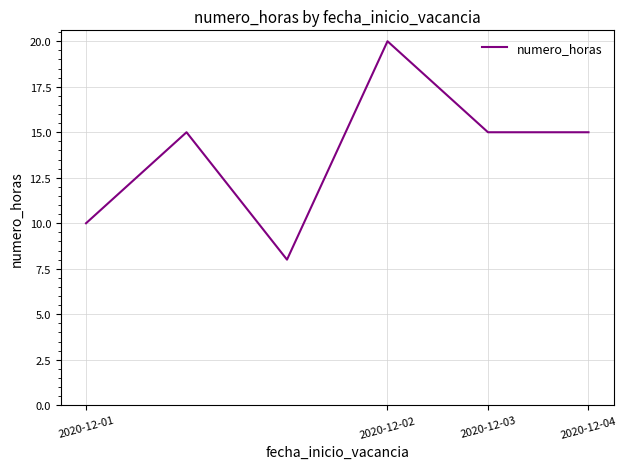

How many lines are shown in the chart?

1